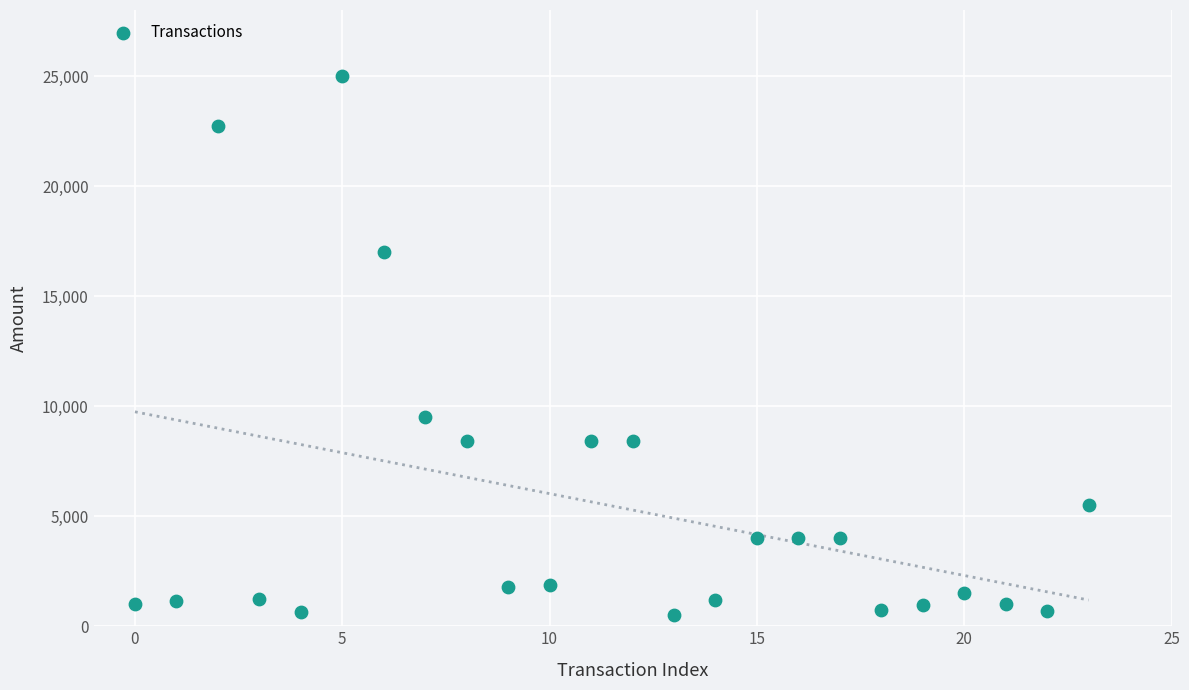

What Y value in the scatter plot is closest to 12760?

9500.0